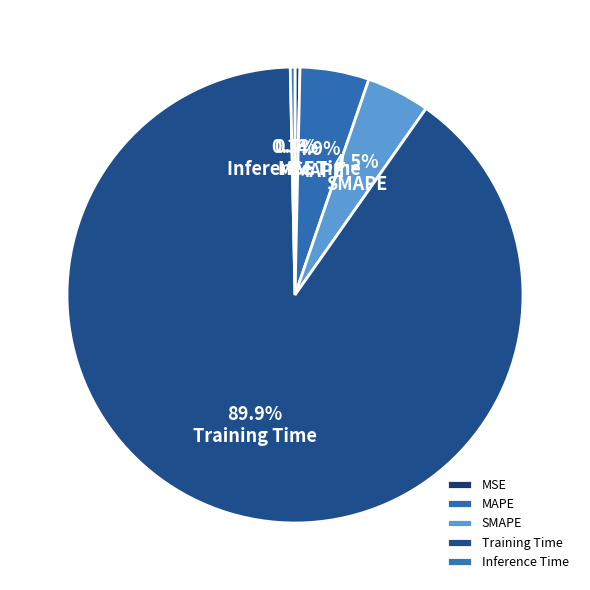

Is the sum of Training Time and MAPE greater than half?

Yes